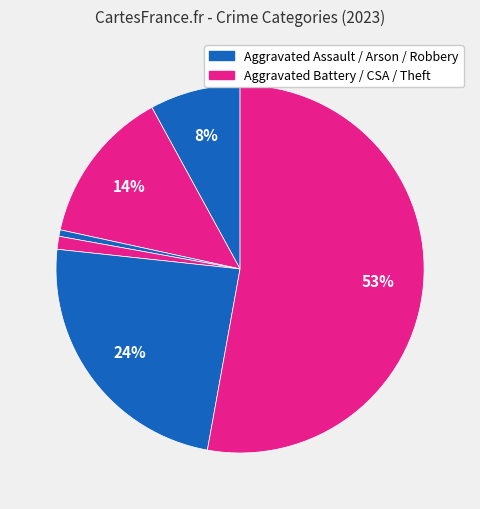

Which slice represents more than half of the pie?

Theft